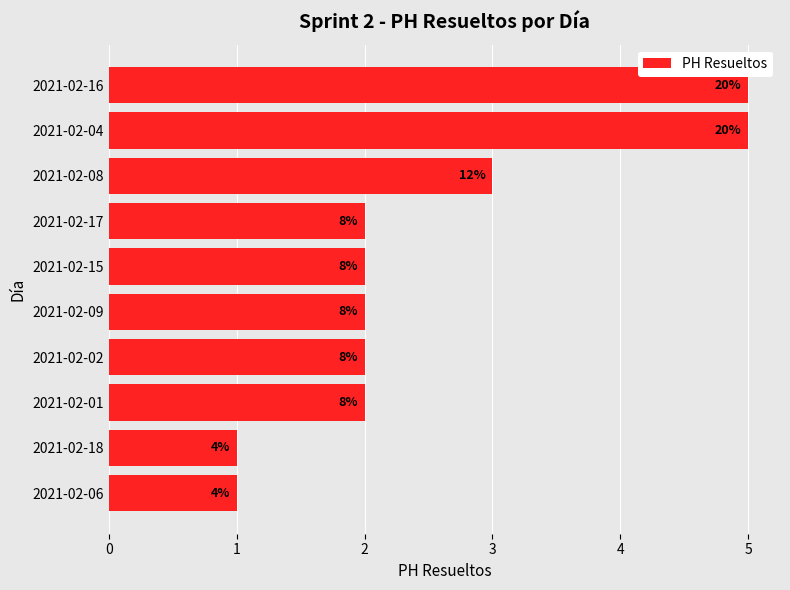

What is the sum of all values?

25